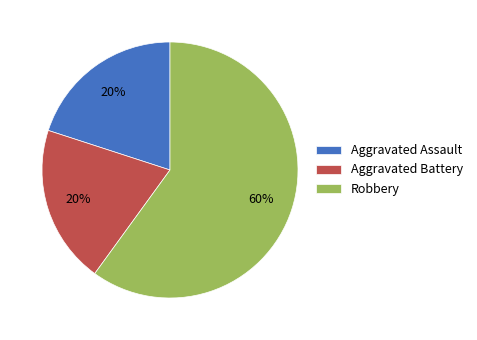

Which slice represents more than half of the pie?

Robbery